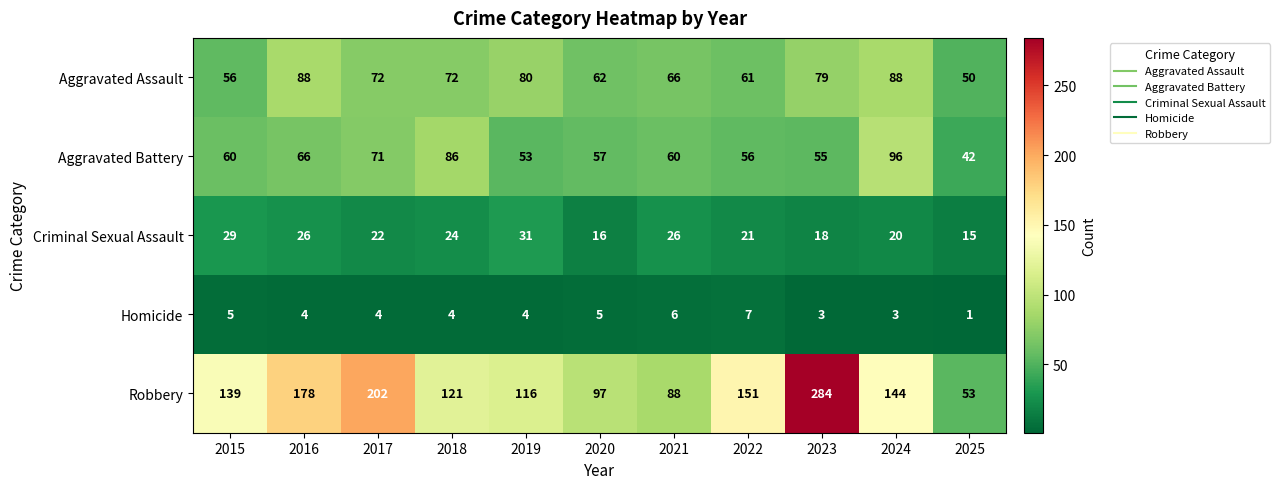

At which category is the sum across all series the highest?

2023